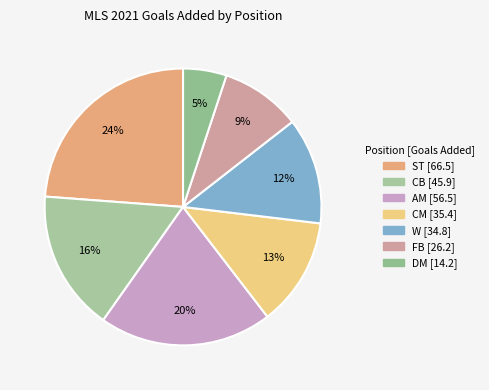

Is CB the majority of the pie?

No